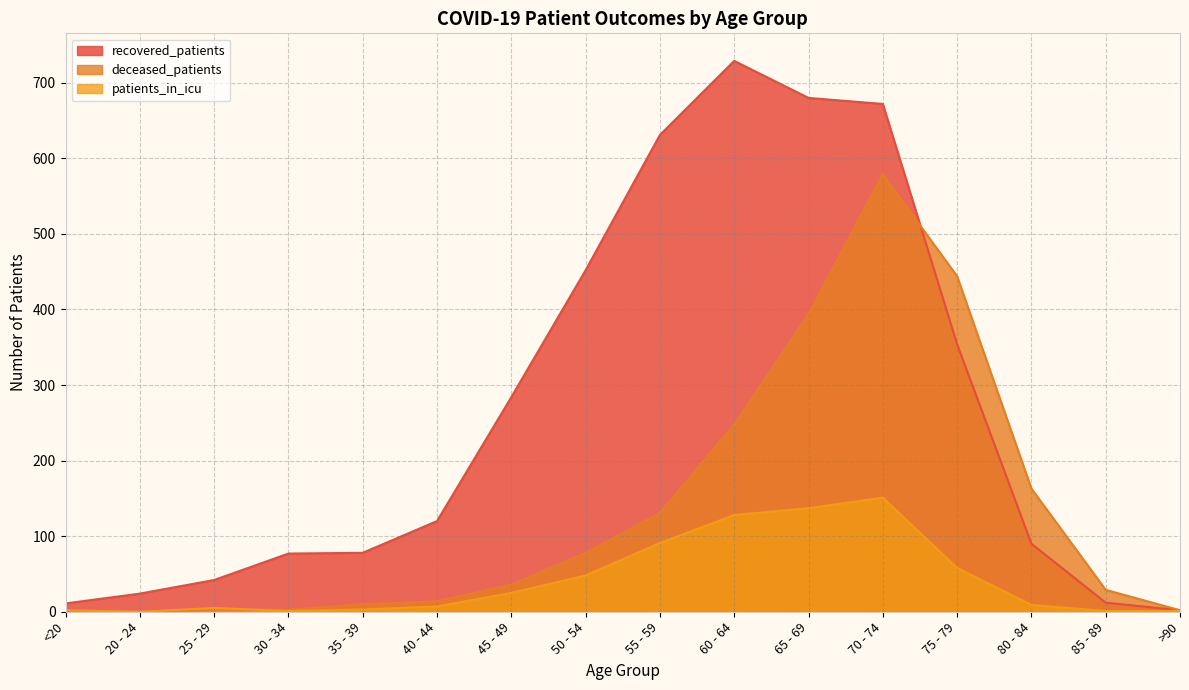

What position from the left is >90?

16